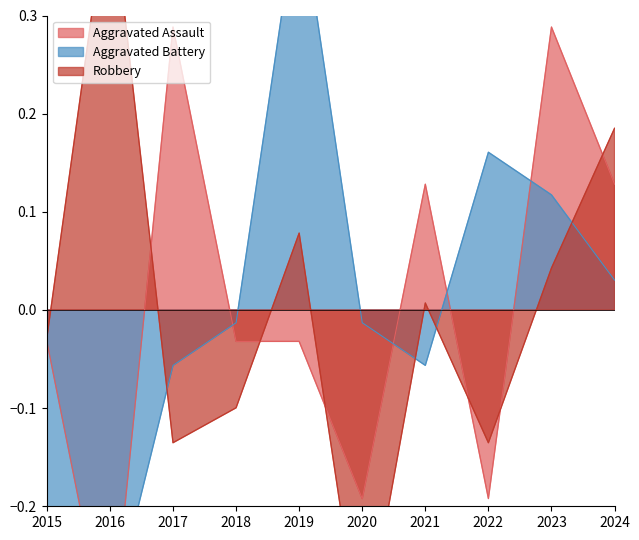

After their last crossing, which series has the higher values: Robbery or Aggravated Assault?

Robbery